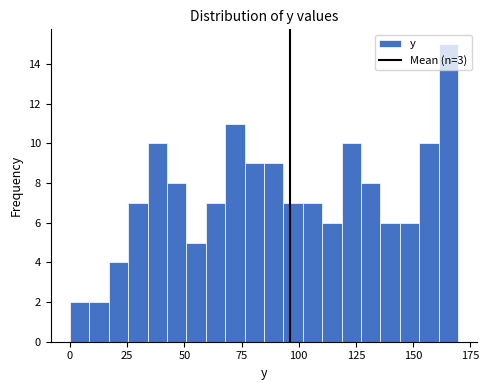

Around what value on the x-axis is the tallest bar? Give the approximate position of its centre, as read against the axis.

165